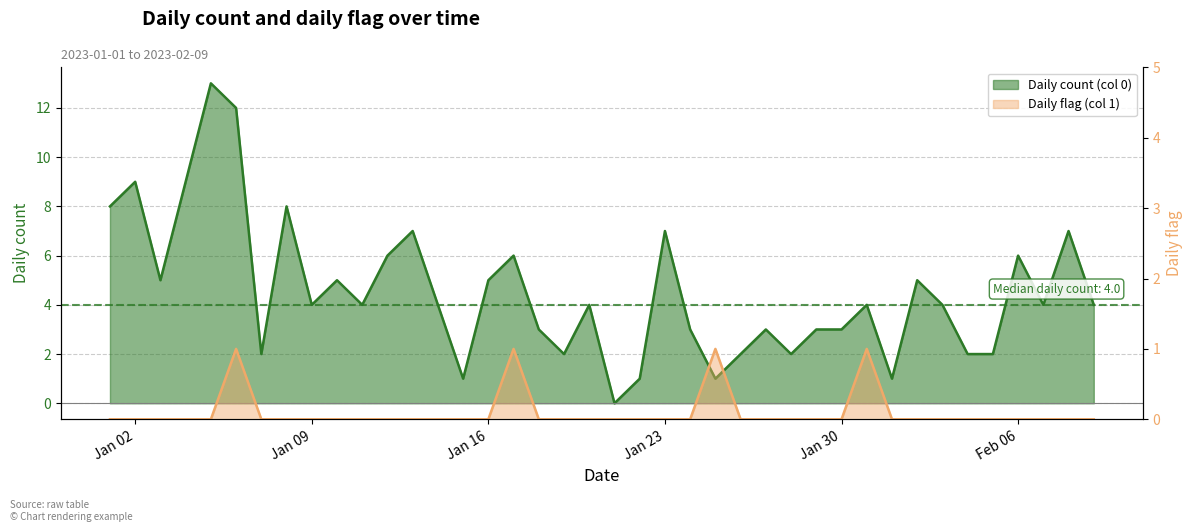

True or false: Daily count (col 0) and Daily flag (col 1) cross at least once.

False